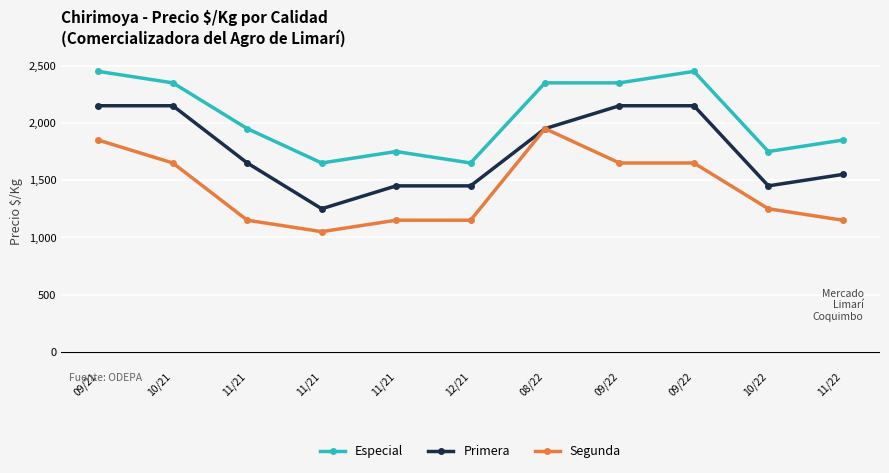

True or false: Segunda and Primera intersect in this chart.

False